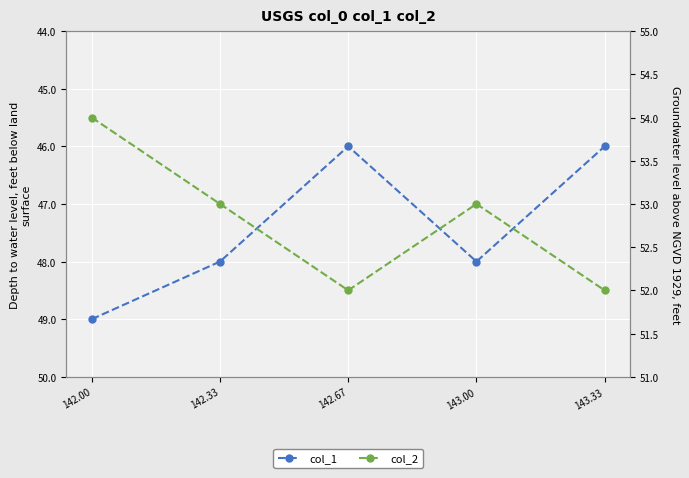

In col_1, how many points are higher than both neighbors (excluding endpoints)?

1